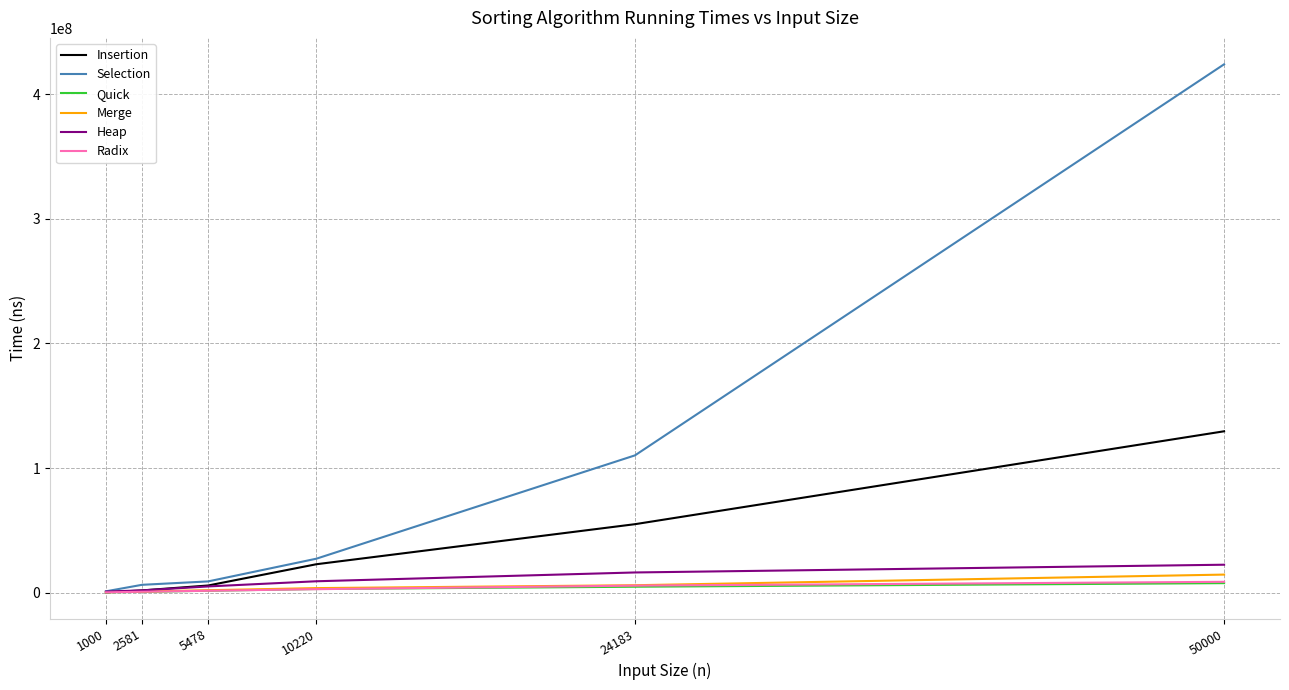

What is the average value of the Radix series?

3292527